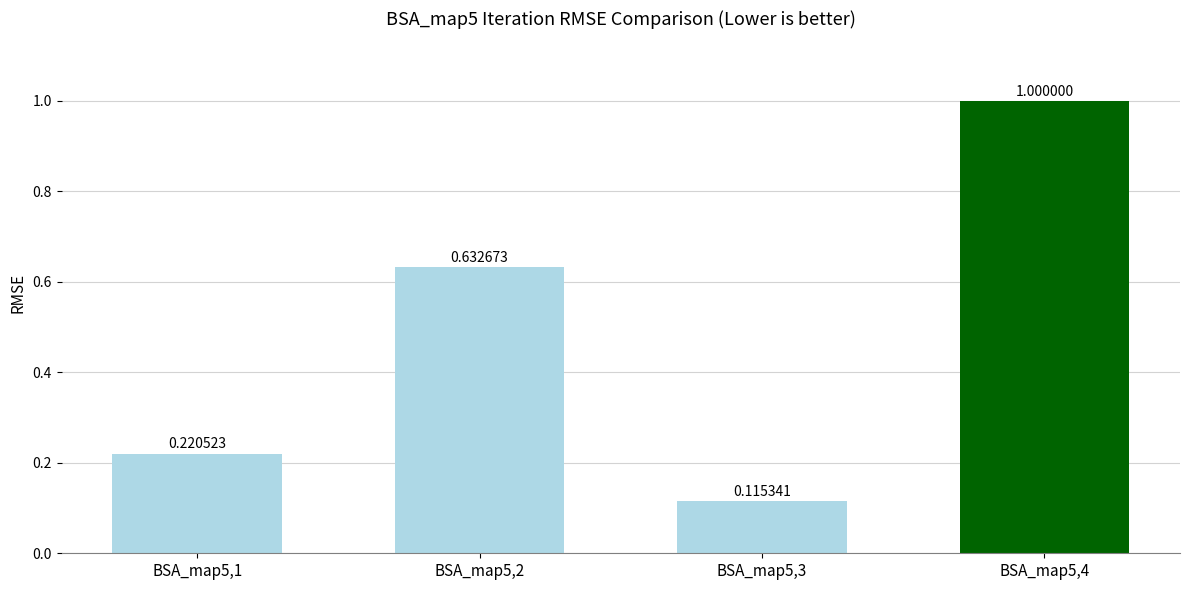

List the labels in order of value, largest first.

BSA_map5,4, BSA_map5,2, BSA_map5,1, BSA_map5,3